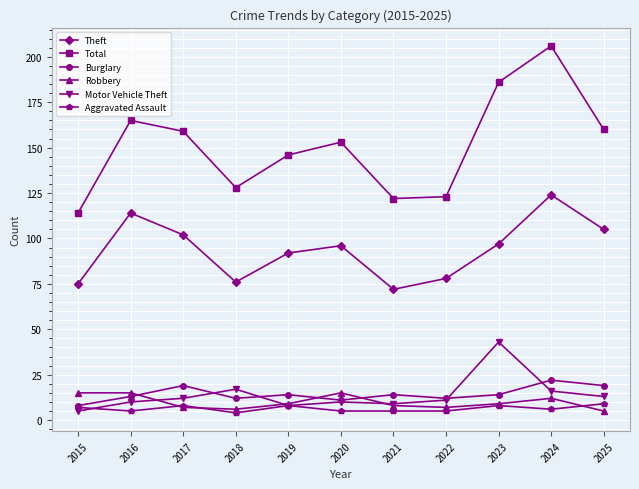

Which category has the highest value in the Theft series?

2024